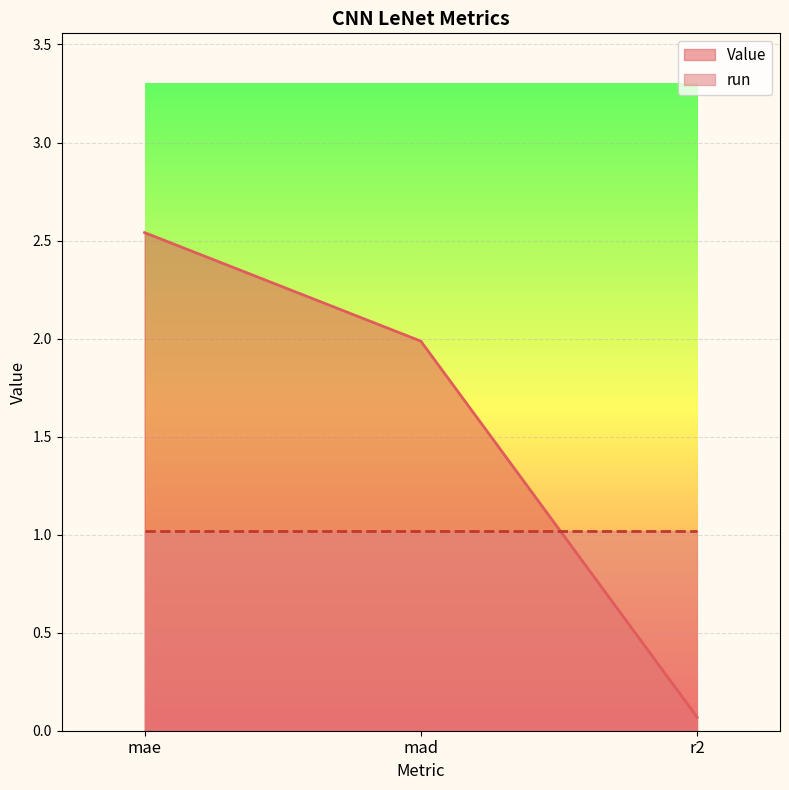

How many lines are shown in the chart?

2